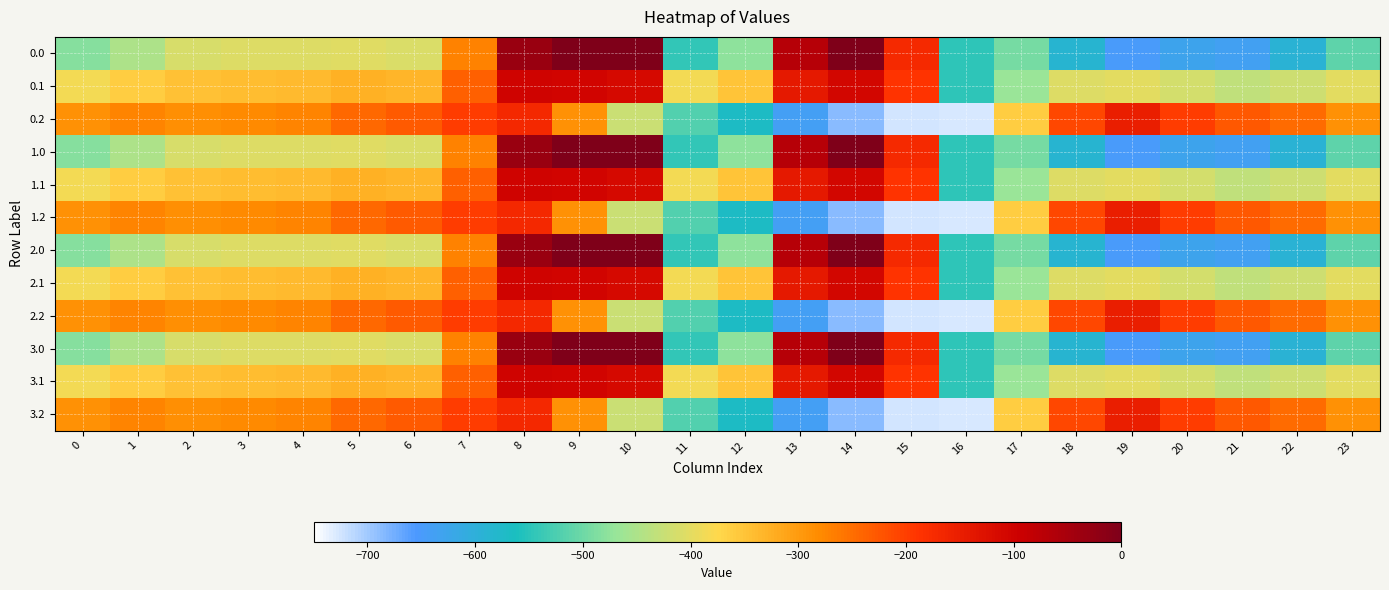

Reading left to right, list all the values displayed in this chart.

0.0: 0=-482.0	1=-449.5	2=-410.3	3=-404.4	4=-404.9	5=-403.8	6=-408.0	7=-270.7	8=-35.0	9=0.0	10=0.0	11=-544.3	12=-477.2	13=-70.2	14=-0.3	15=-172.8	16=-545.4	17=-494.8	18=-586.7	19=-649.2	20=-629.9	21=-638.4	22=-592.3	23=-511.3
0.1: 0=-384.6	1=-361.1	2=-347.9	3=-342.7	4=-339.6	5=-325.7	6=-332.2	7=-234.9	8=-102.3	9=-104.8	10=-114.0	11=-384.7	12=-350.8	13=-141.2	14=-105.5	15=-190.4	16=-547.3	17=-466.6	18=-405.4	19=-400.2	20=-414.5	21=-432.4	22=-419.9	23=-399.4
0.2: 0=-287.1	1=-272.7	2=-285.5	3=-281.0	4=-274.4	5=-245.0	6=-228.8	7=-199.0	8=-169.5	9=-288.5	10=-423.5	11=-520.6	12=-571.2	13=-640.4	14=-687.4	15=-725.8	16=-726.6	17=-362.4	18=-210.0	19=-151.0	20=-199.2	21=-226.4	22=-247.4	23=-287.5
1.0: 0=-482.0	1=-449.5	2=-410.3	3=-404.4	4=-404.9	5=-403.8	6=-408.0	7=-270.7	8=-35.0	9=0.0	10=0.0	11=-544.3	12=-477.2	13=-70.2	14=-0.3	15=-172.8	16=-545.4	17=-494.8	18=-586.7	19=-649.2	20=-629.9	21=-638.4	22=-592.3	23=-511.3
1.1: 0=-384.6	1=-361.1	2=-347.9	3=-342.7	4=-339.6	5=-325.7	6=-332.2	7=-234.9	8=-102.3	9=-104.8	10=-114.0	11=-384.7	12=-350.8	13=-141.2	14=-105.5	15=-190.4	16=-547.3	17=-466.6	18=-405.4	19=-400.2	20=-414.5	21=-432.4	22=-419.9	23=-399.4
1.2: 0=-287.1	1=-272.7	2=-285.5	3=-281.0	4=-274.4	5=-245.0	6=-228.8	7=-199.0	8=-169.5	9=-288.5	10=-423.5	11=-520.6	12=-571.2	13=-640.4	14=-687.4	15=-725.8	16=-726.6	17=-362.4	18=-210.0	19=-151.0	20=-199.2	21=-226.4	22=-247.4	23=-287.5
2.0: 0=-482.0	1=-449.5	2=-410.3	3=-404.4	4=-404.9	5=-403.8	6=-408.0	7=-270.7	8=-35.0	9=0.0	10=0.0	11=-544.3	12=-477.2	13=-70.2	14=-0.3	15=-172.8	16=-545.4	17=-494.8	18=-586.7	19=-649.2	20=-629.9	21=-638.4	22=-592.3	23=-511.3
2.1: 0=-384.6	1=-361.1	2=-347.9	3=-342.7	4=-339.6	5=-325.7	6=-332.2	7=-234.9	8=-102.3	9=-104.8	10=-114.0	11=-384.7	12=-350.8	13=-141.2	14=-105.5	15=-190.4	16=-547.3	17=-466.6	18=-405.4	19=-400.2	20=-414.5	21=-432.4	22=-419.9	23=-399.4
2.2: 0=-287.1	1=-272.7	2=-285.5	3=-281.0	4=-274.4	5=-245.0	6=-228.8	7=-199.0	8=-169.5	9=-288.5	10=-423.5	11=-520.6	12=-571.2	13=-640.4	14=-687.4	15=-725.8	16=-726.6	17=-362.4	18=-210.0	19=-151.0	20=-199.2	21=-226.4	22=-247.4	23=-287.5
3.0: 0=-482.0	1=-449.5	2=-410.3	3=-404.4	4=-404.9	5=-403.8	6=-408.0	7=-270.7	8=-35.0	9=0.0	10=0.0	11=-544.3	12=-477.2	13=-70.2	14=-0.3	15=-172.8	16=-545.4	17=-494.8	18=-586.7	19=-649.2	20=-629.9	21=-638.4	22=-592.3	23=-511.3
3.1: 0=-384.6	1=-361.1	2=-347.9	3=-342.7	4=-339.6	5=-325.7	6=-332.2	7=-234.9	8=-102.3	9=-104.8	10=-114.0	11=-384.7	12=-350.8	13=-141.2	14=-105.5	15=-190.4	16=-547.3	17=-466.6	18=-405.4	19=-400.2	20=-414.5	21=-432.4	22=-419.9	23=-399.4
3.2: 0=-287.1	1=-272.7	2=-285.5	3=-281.0	4=-274.4	5=-245.0	6=-228.8	7=-199.0	8=-169.5	9=-288.5	10=-423.5	11=-520.6	12=-571.2	13=-640.4	14=-687.4	15=-725.8	16=-726.6	17=-362.4	18=-210.0	19=-151.0	20=-199.2	21=-226.4	22=-247.4	23=-287.5